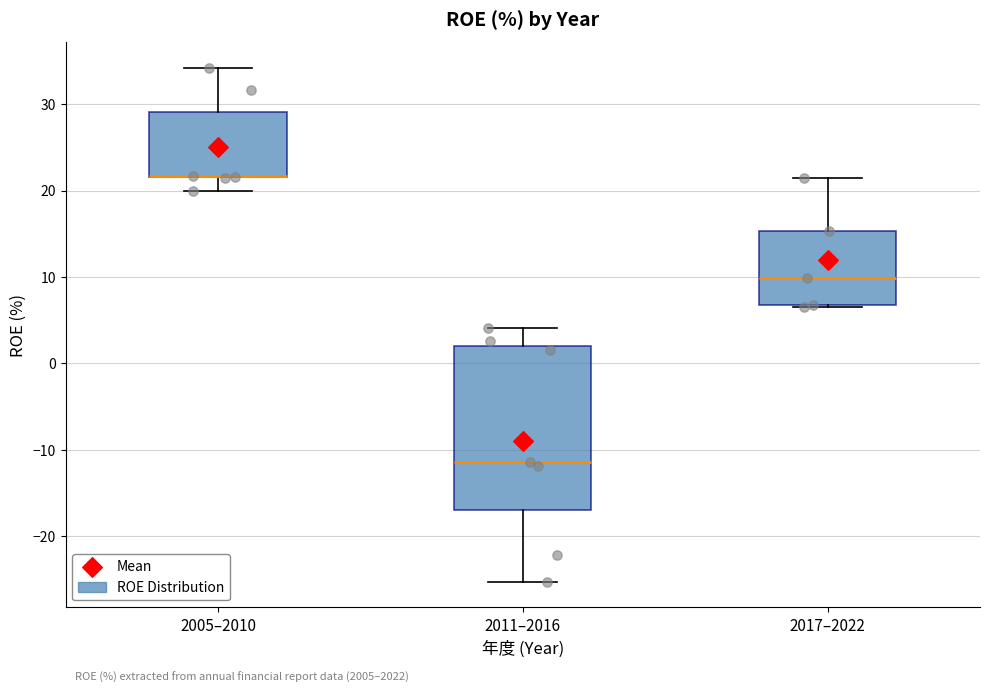

Comparing the boxes themselves (not the whiskers), which one is the tallest?

2011–2016